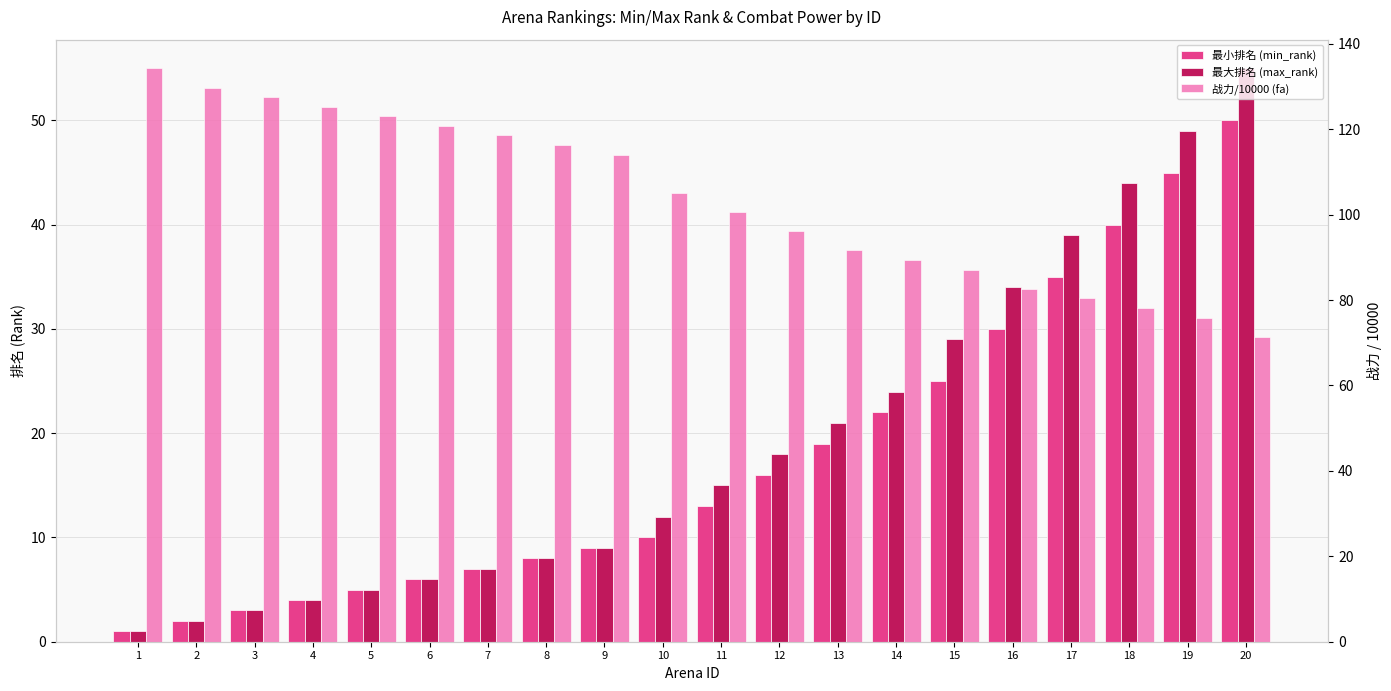

Is the value of 最小排名 (min_rank) at 11 greater than the value of 战力/10000 (fa) at 3?

No